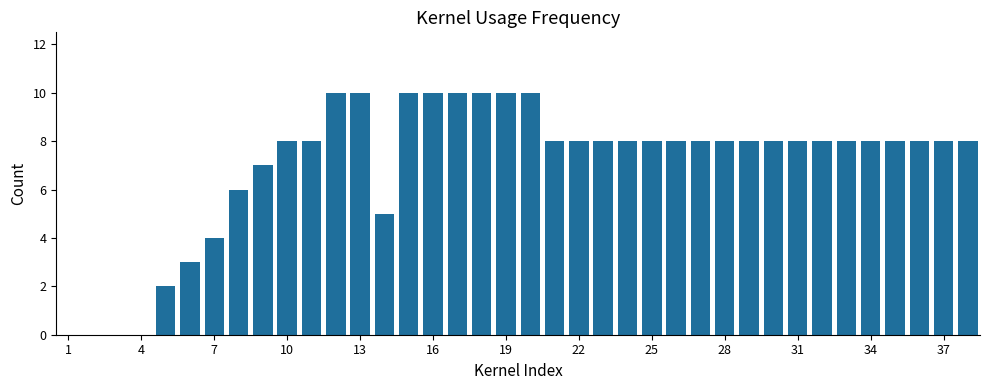

What is the greatest value displayed?

10